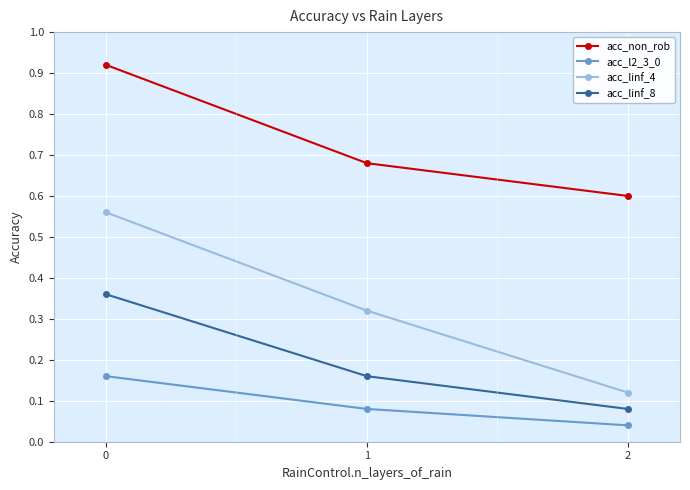

How many acc_non_rob values are between 0 and 1?

3